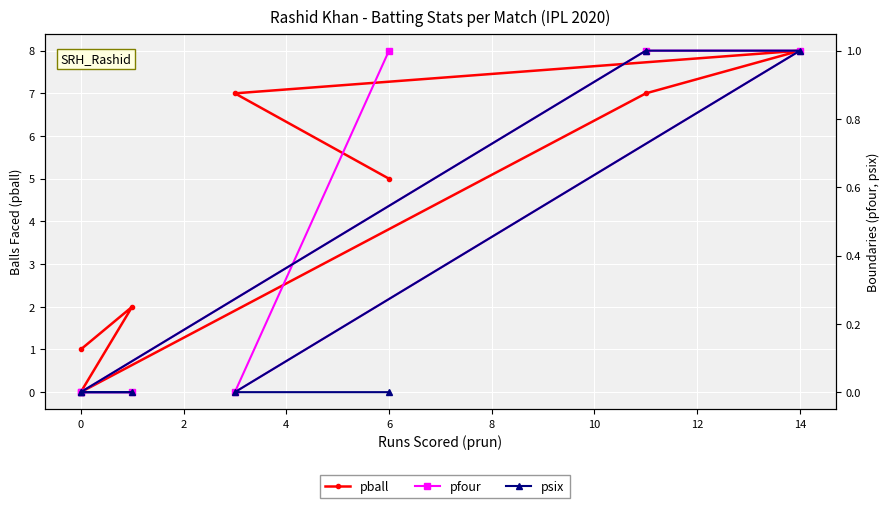

At how many categories does at least one series exceed 6?

3